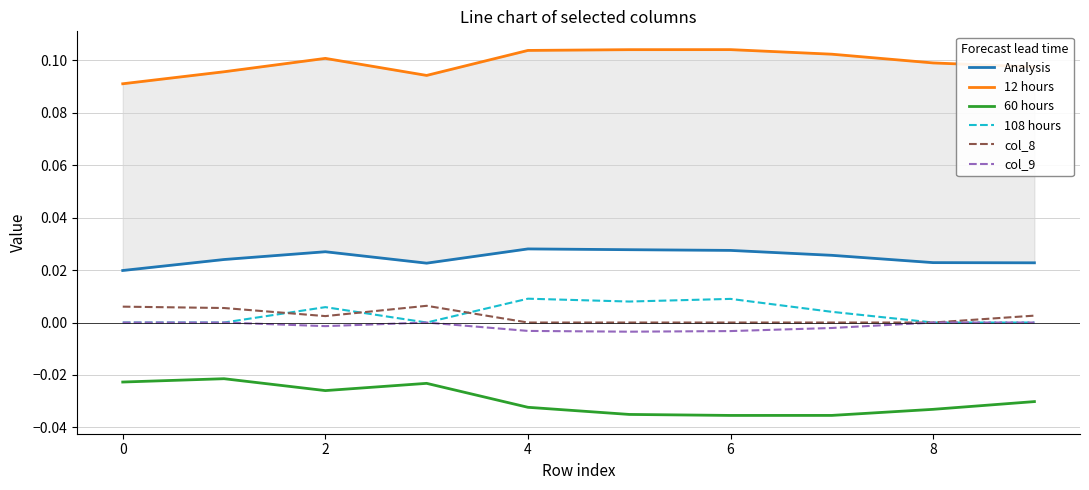

Is it true that Analysis equals 0.0 at 9?

False